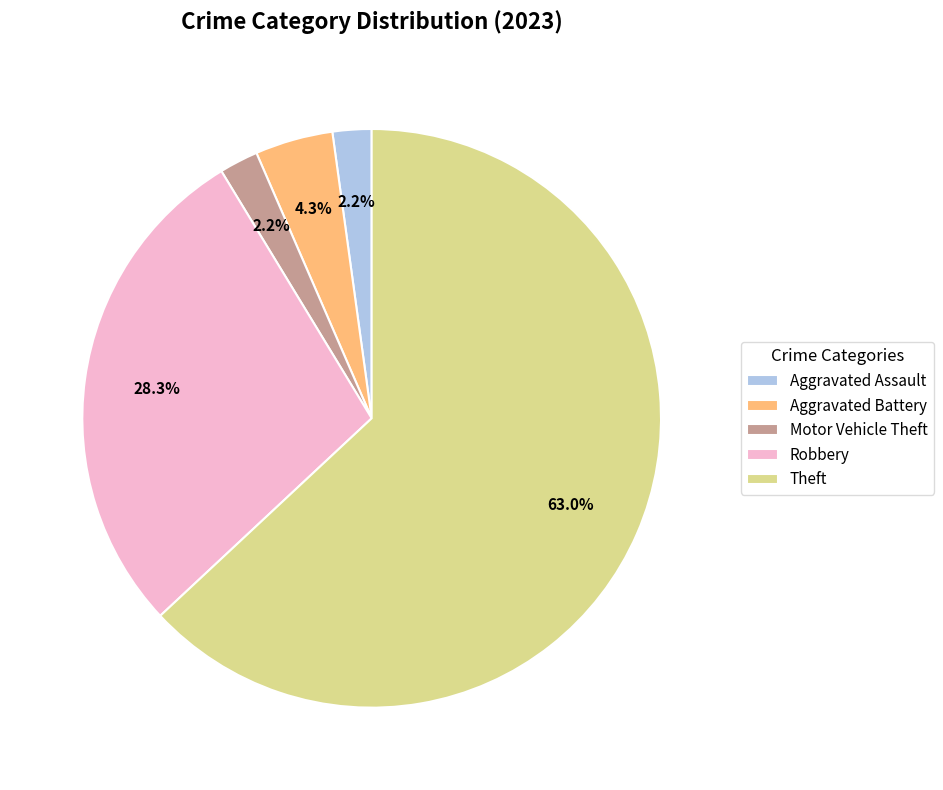

Between Aggravated Assault and Robbery, which is larger?

Robbery